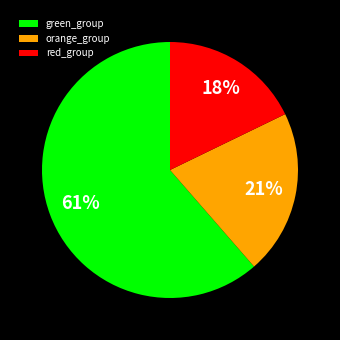

Count the number of slices in the pie.

3